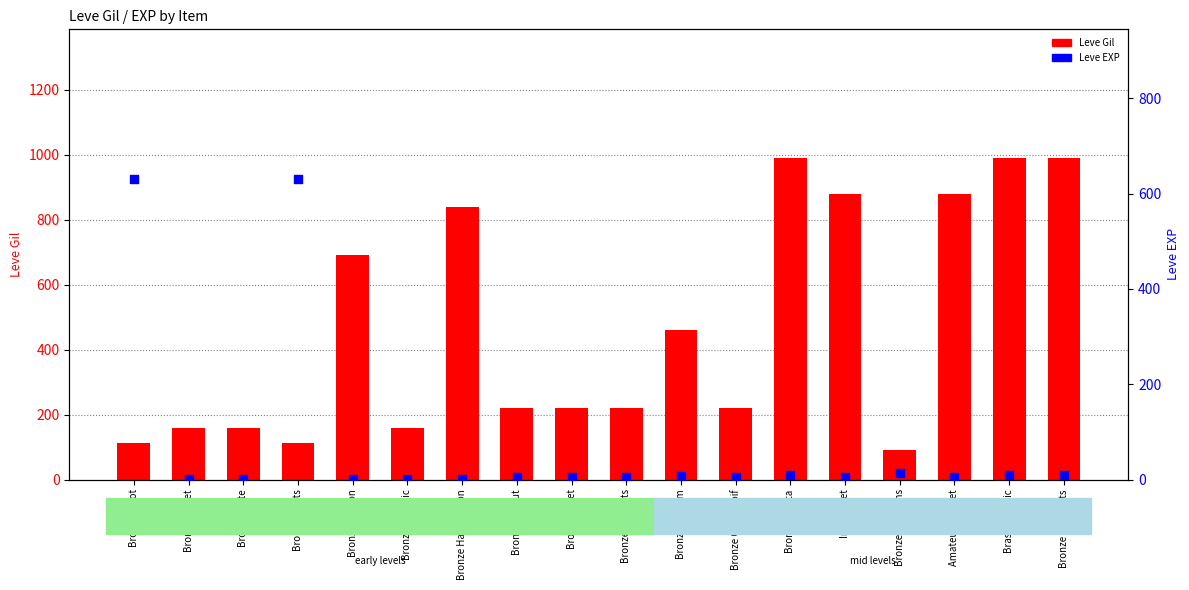

At how many categories does at least one series exceed 843?

5